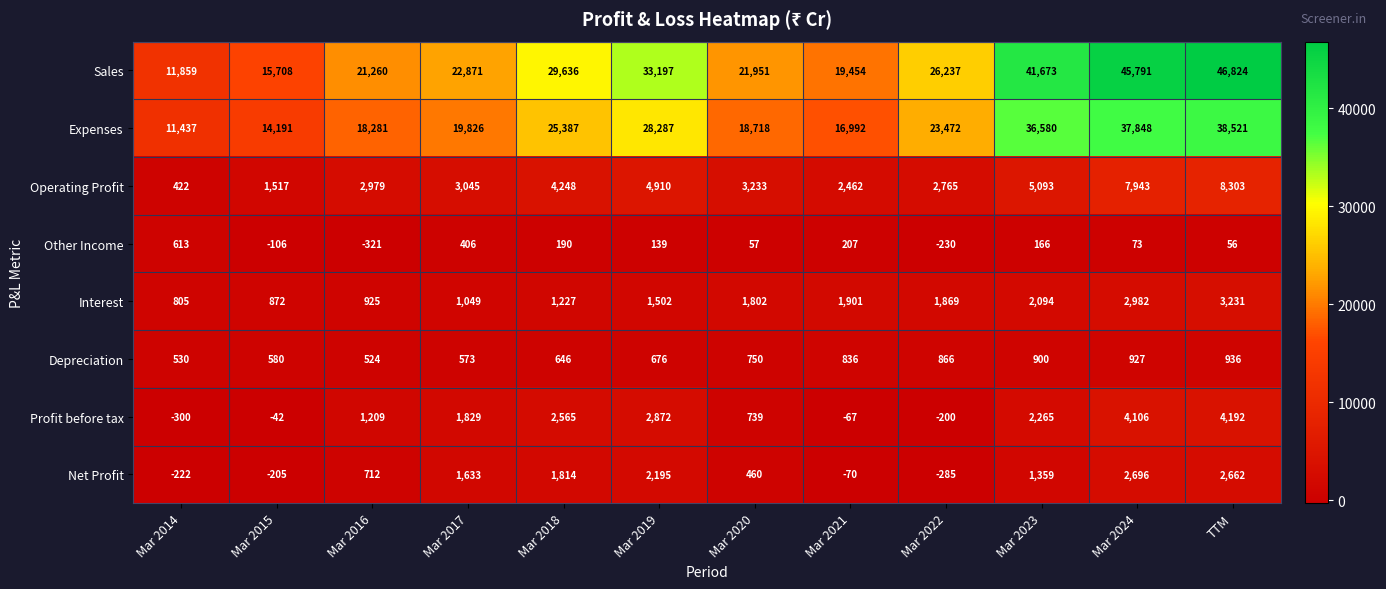

What is the highest value of the Interest series?

3231